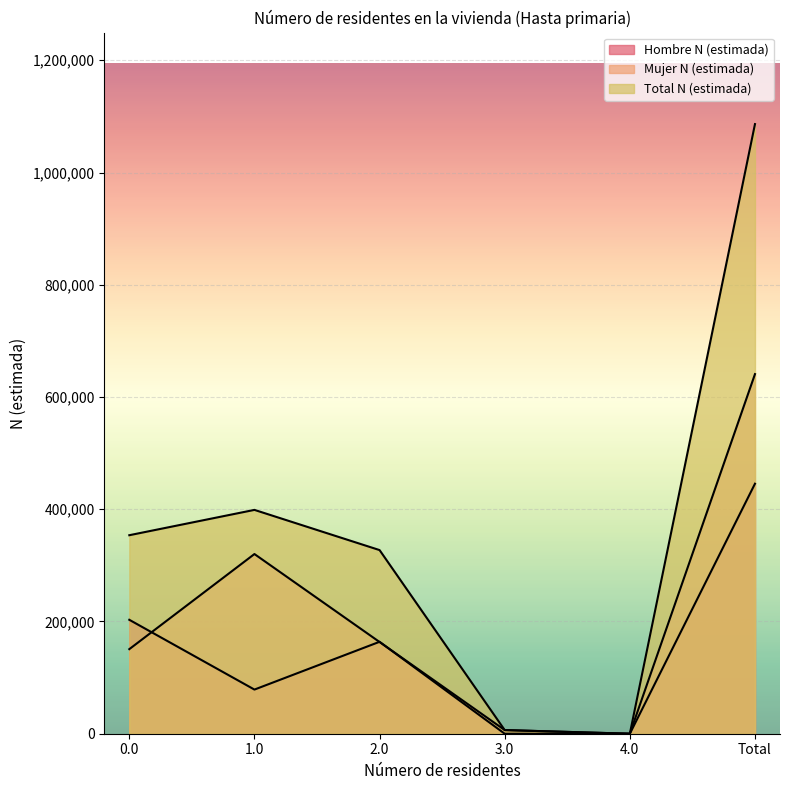

Where is the first local minimum for Mujer N (estimada)?

4.0